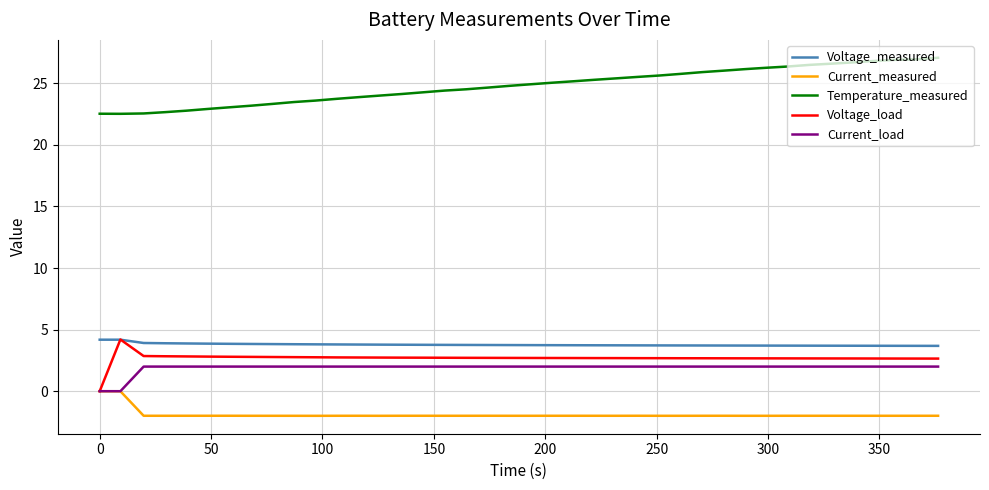

True or false: Temperature_measured and Voltage_load intersect in this chart.

False